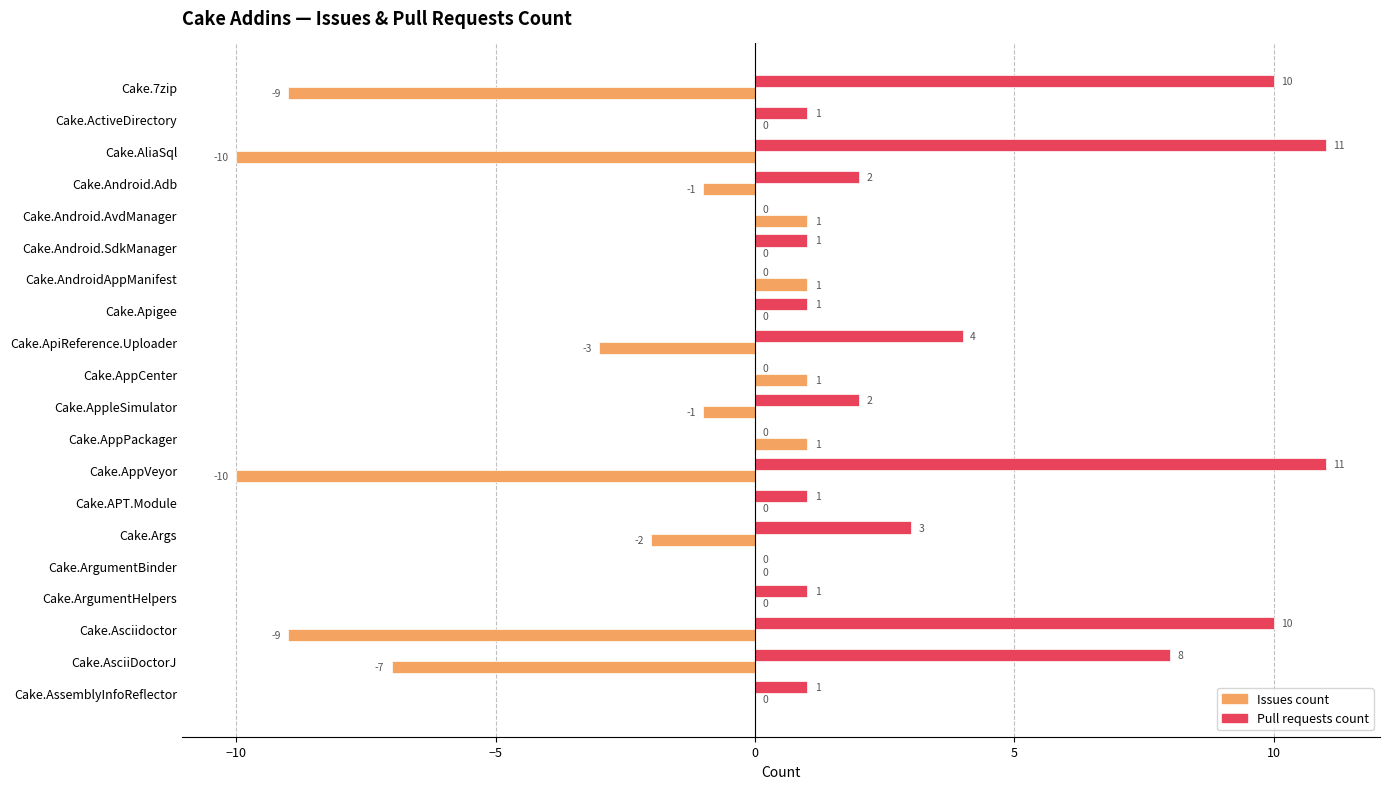

What are all the series names shown in the legend?

Issues count, Pull requests count